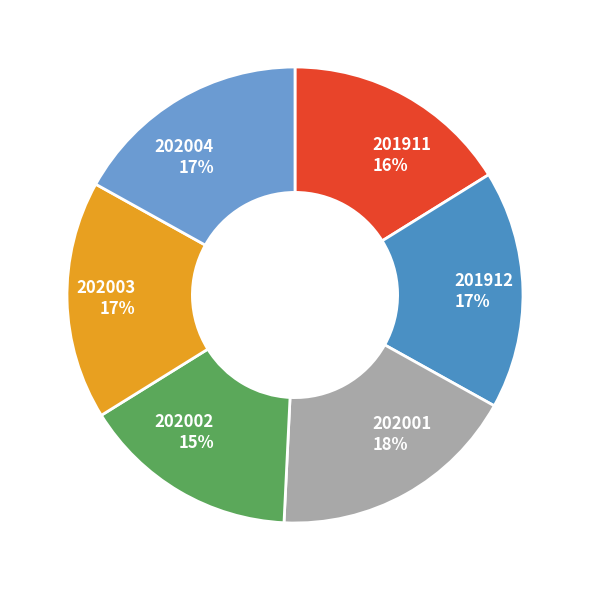

True or false: 201912 accounts for 23% of the total.

False